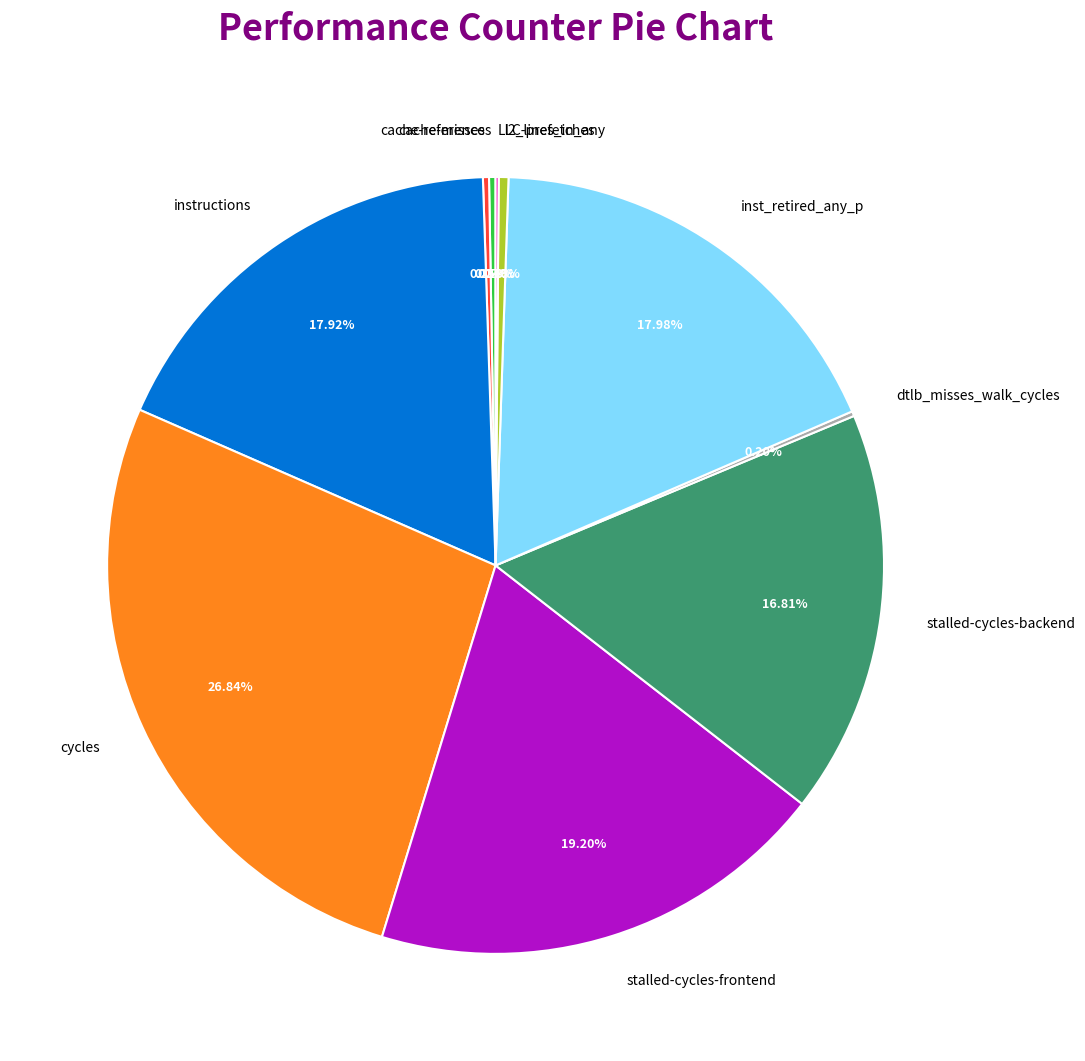

Which slice is the largest?

cycles